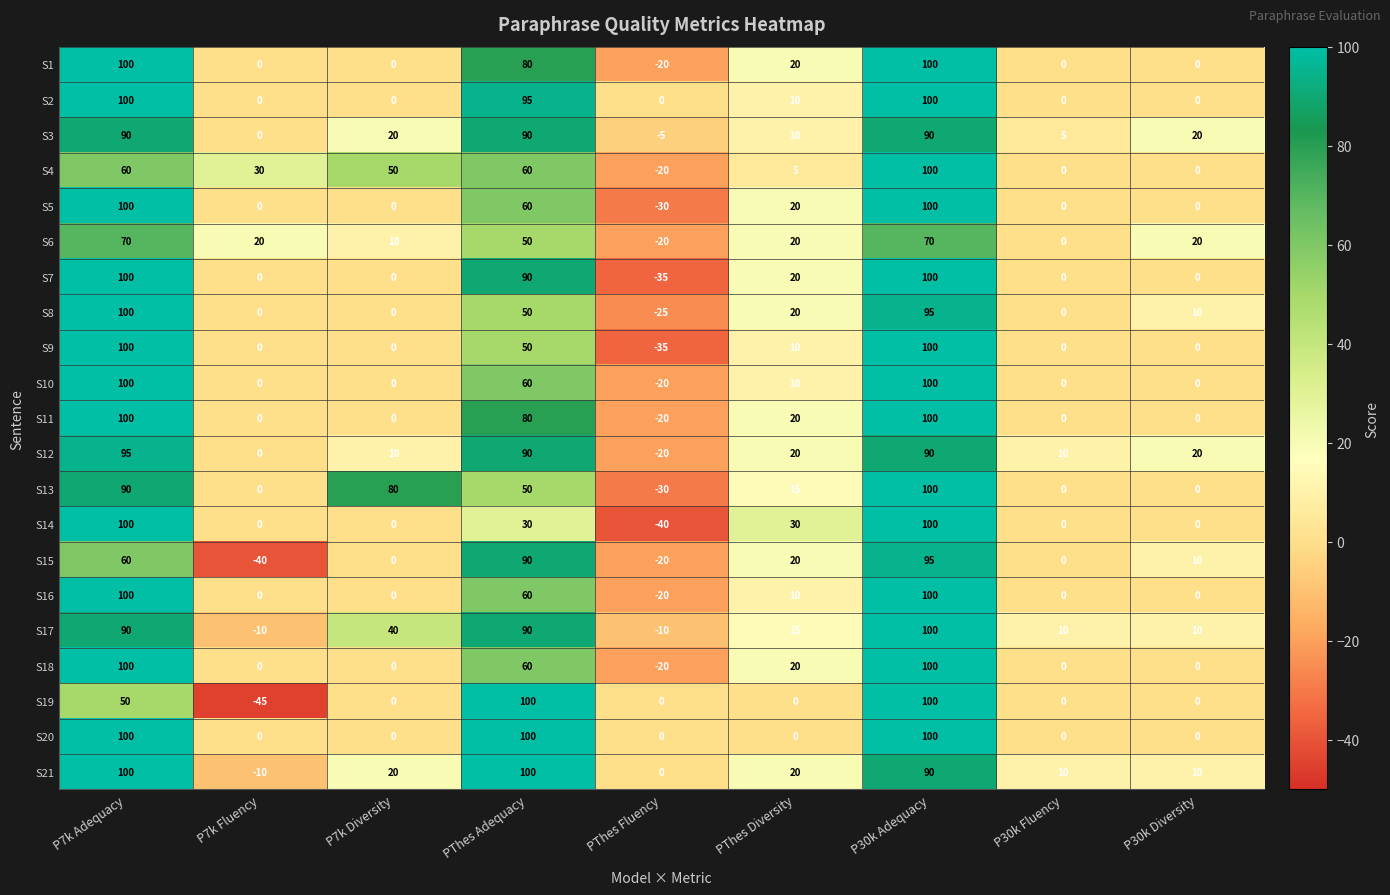

At how many categories does at least one series exceed 5?

8